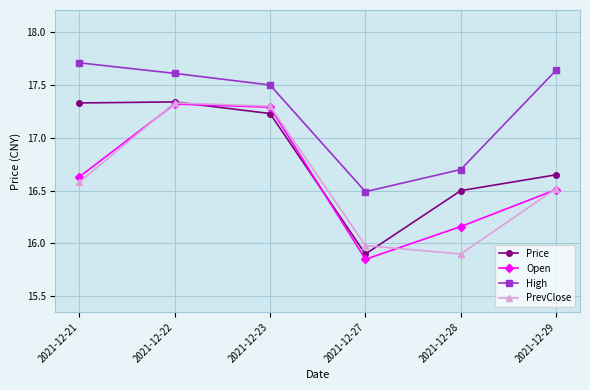

What are all the series names shown in the legend?

Price, Open, High, PrevClose